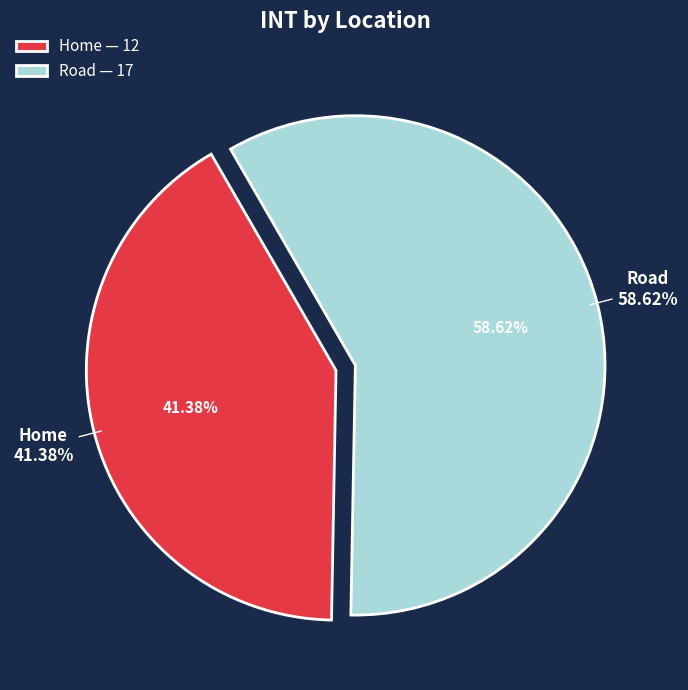

To the nearest percent, what percentage of the pie is Home?

41%